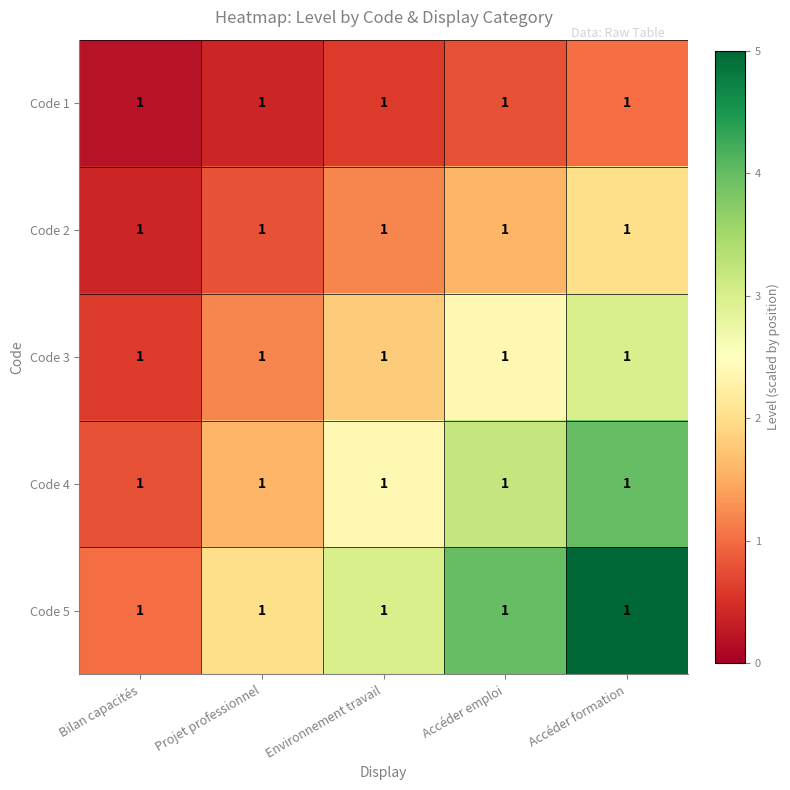

At Accéder formation, list the series in order from smallest to largest.

Code 1, Code 2, Code 3, Code 4, Code 5